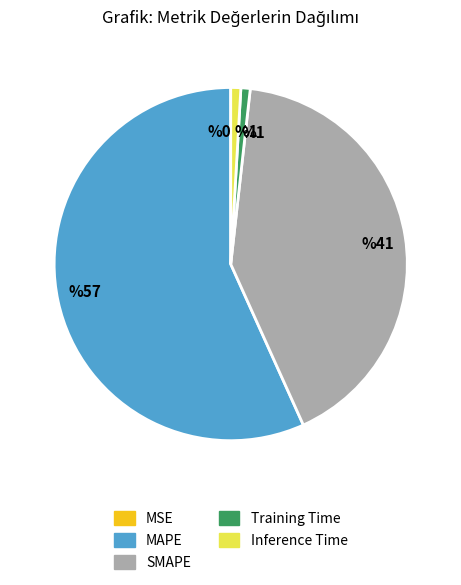

Is the sum of MAPE and SMAPE greater than half?

Yes